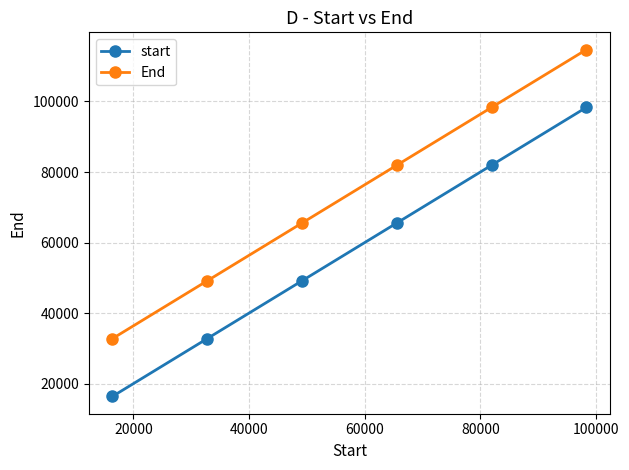

How many values in the End series are below 81919?

3